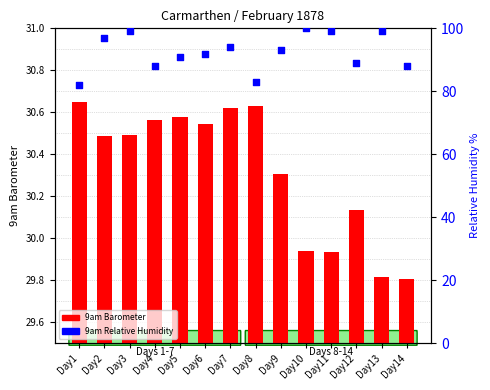

At how many categories does at least one series exceed 89?

9